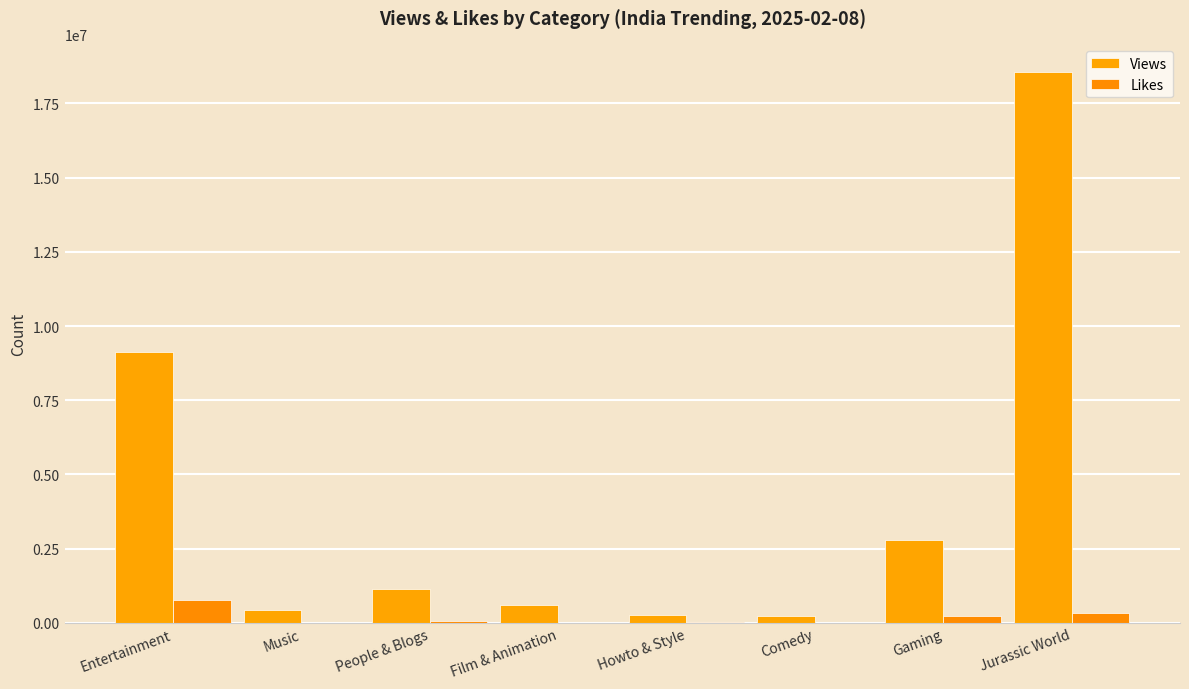

List the series in order of their peak value, lowest first.

Likes, Views